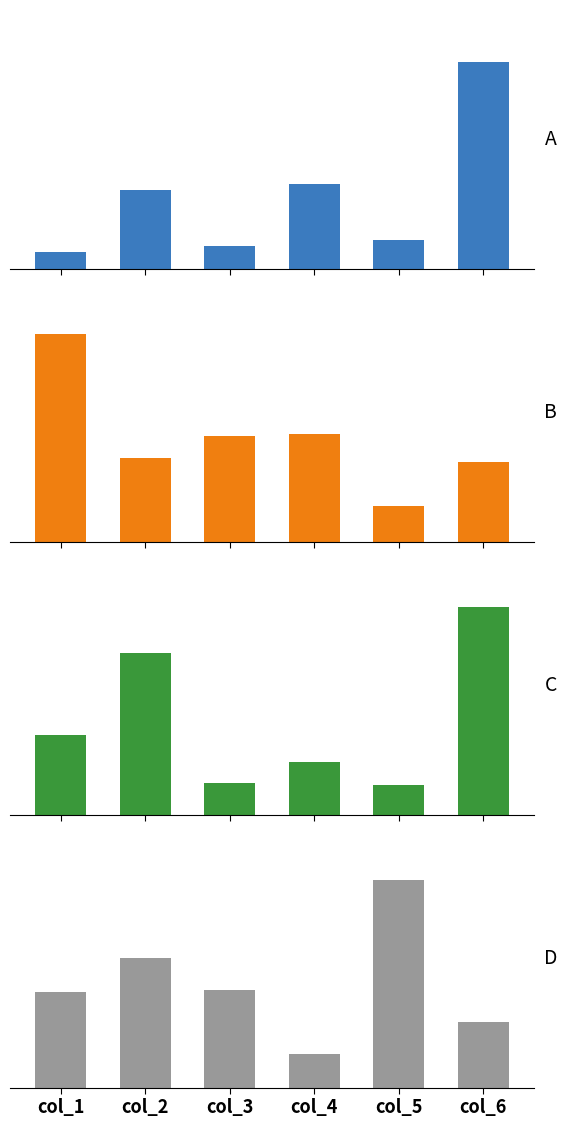

Are the bars horizontal?

No